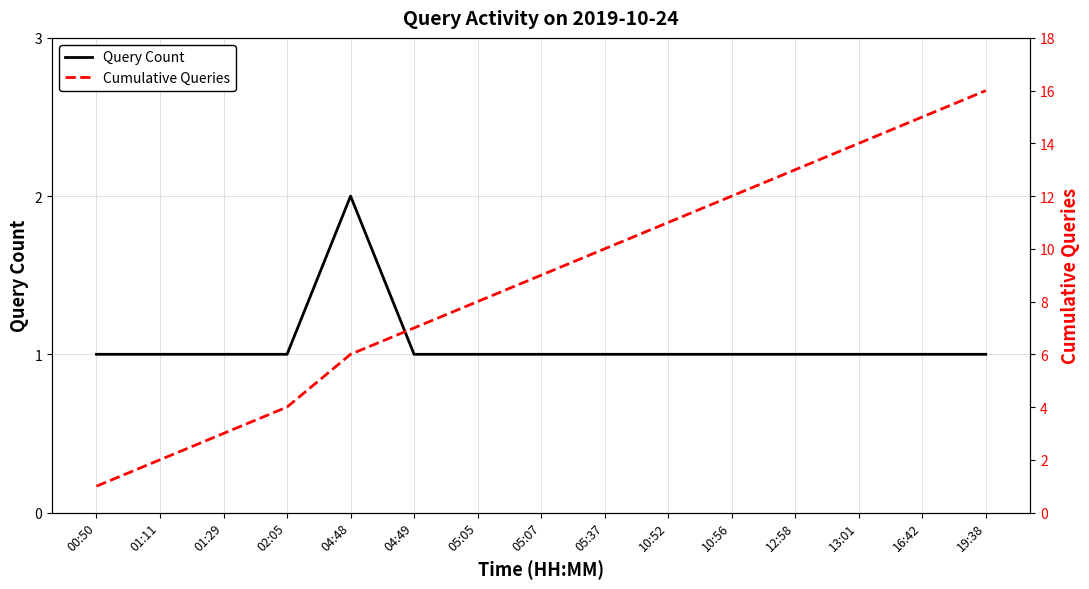

True or false: Query Count has more than 1 interior local peaks.

False